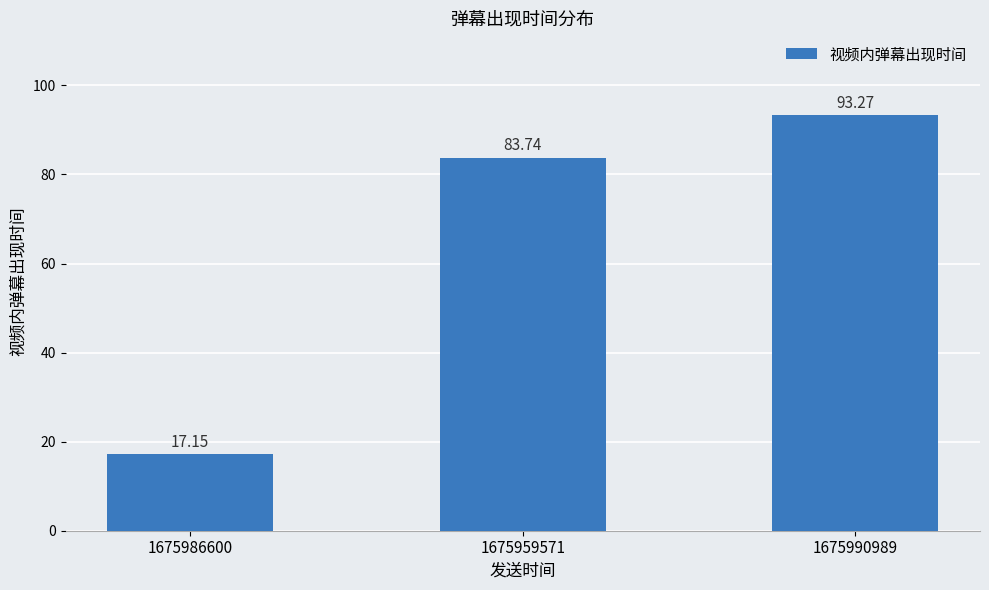

Between 1675990989 and 1675986600, which is larger?

1675990989